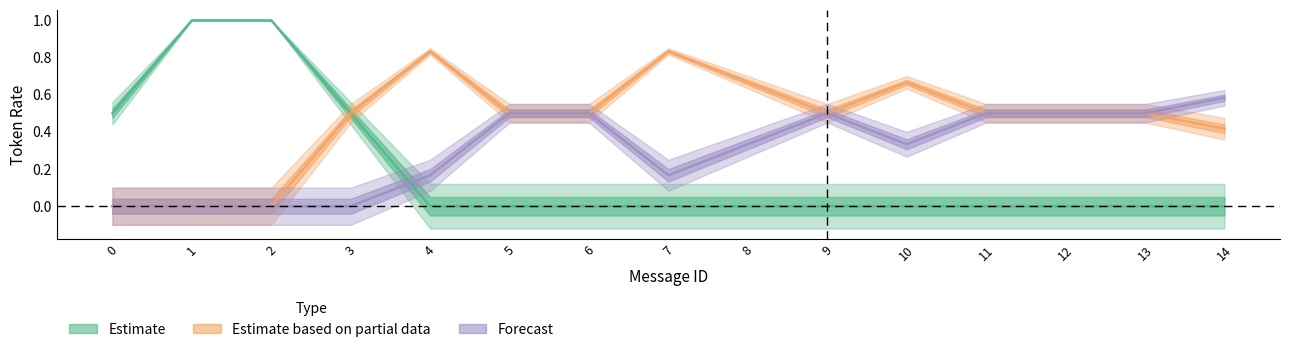

After their last crossing, which series has the higher values: Forecast or Estimate?

Forecast